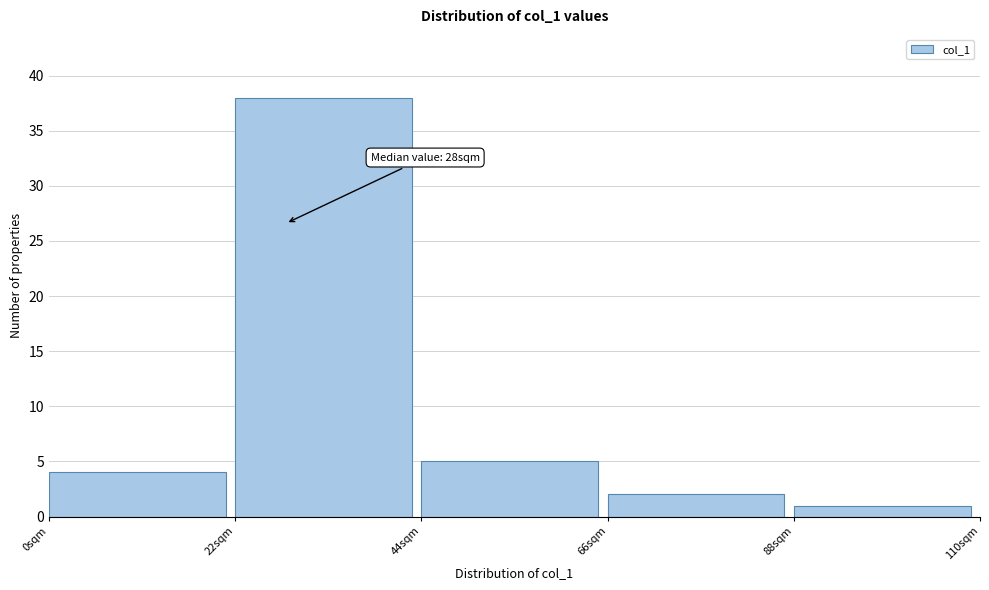

Over which range of the x-axis is the bar tallest?

22 to 44